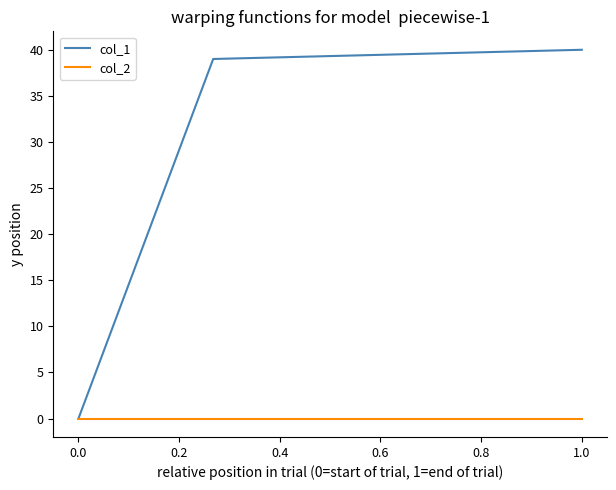

What is the highest value of the col_1 series?

40